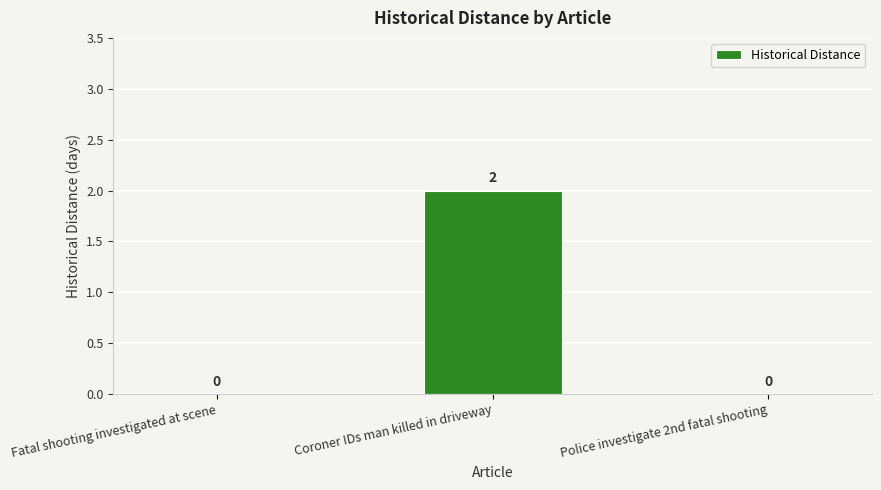

What is the sum of the values at Police investigate 2nd fatal shooting and Coroner IDs man killed in driveway?

2